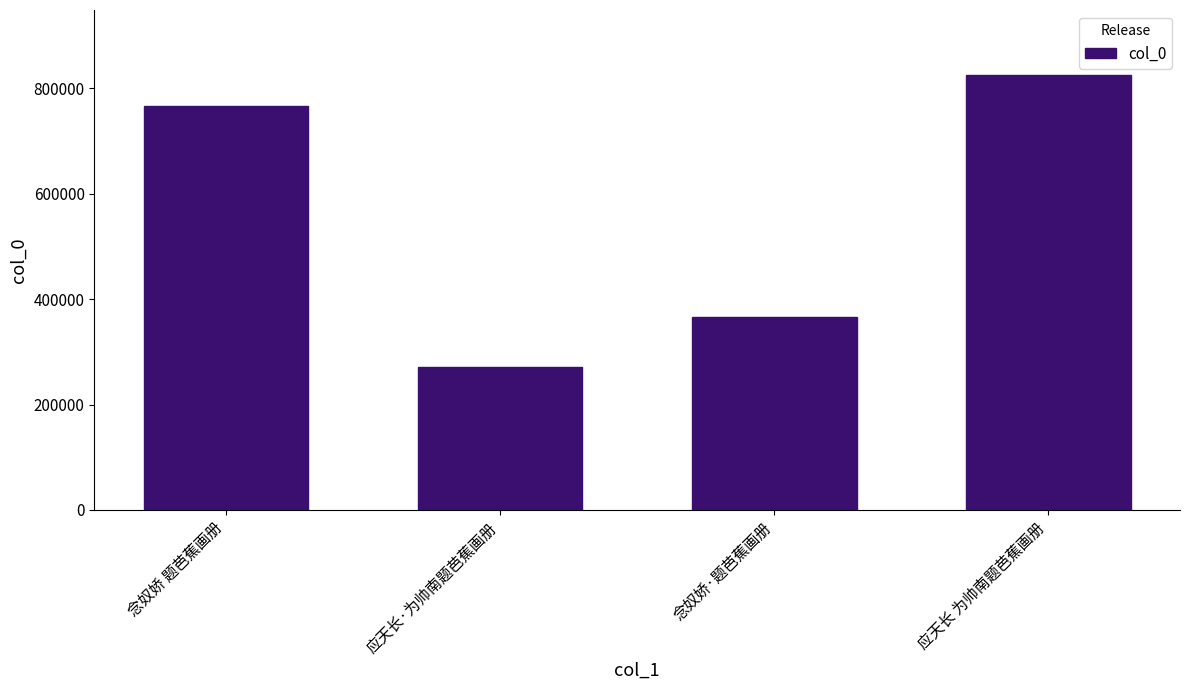

At which category does the chart reach its peak across all series?

应天长 为帅南题芭蕉画册